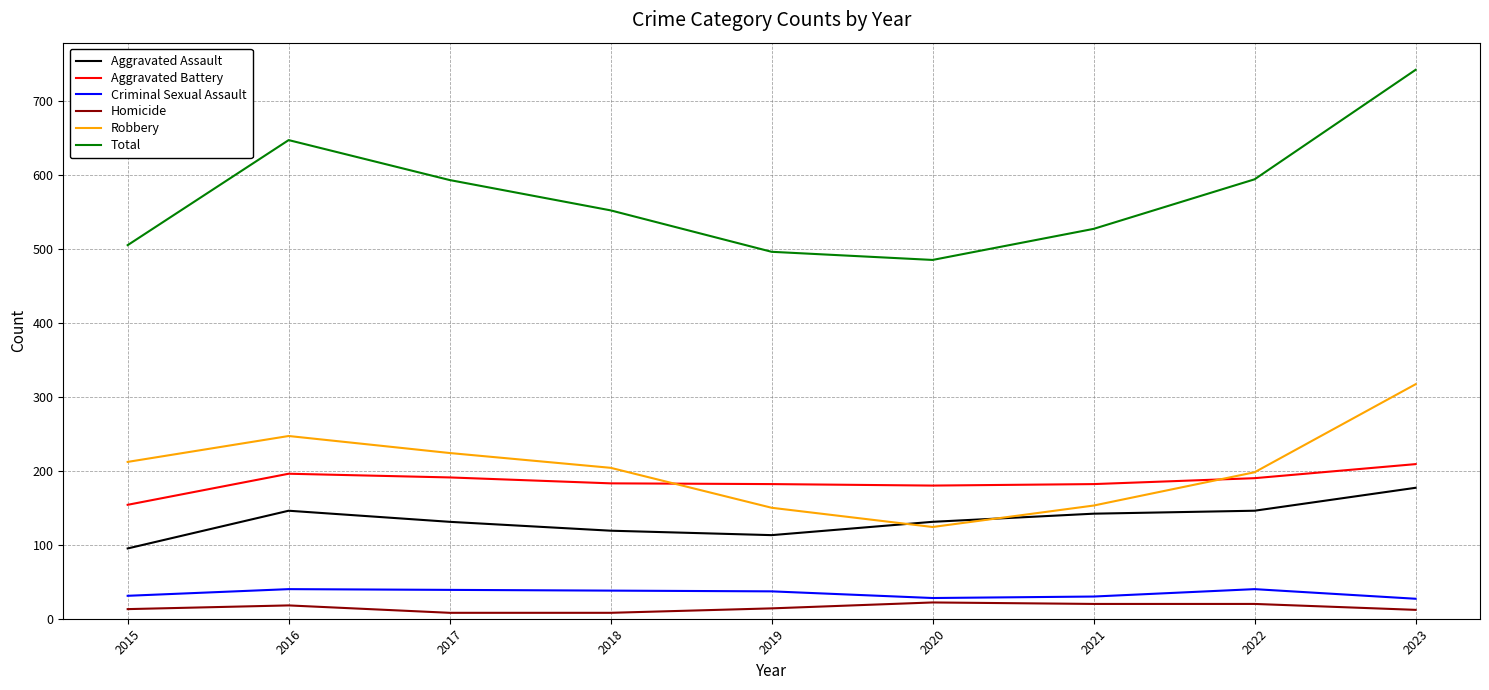

What are all the series names shown in the legend?

Aggravated Assault, Aggravated Battery, Criminal Sexual Assault, Homicide, Robbery, Total